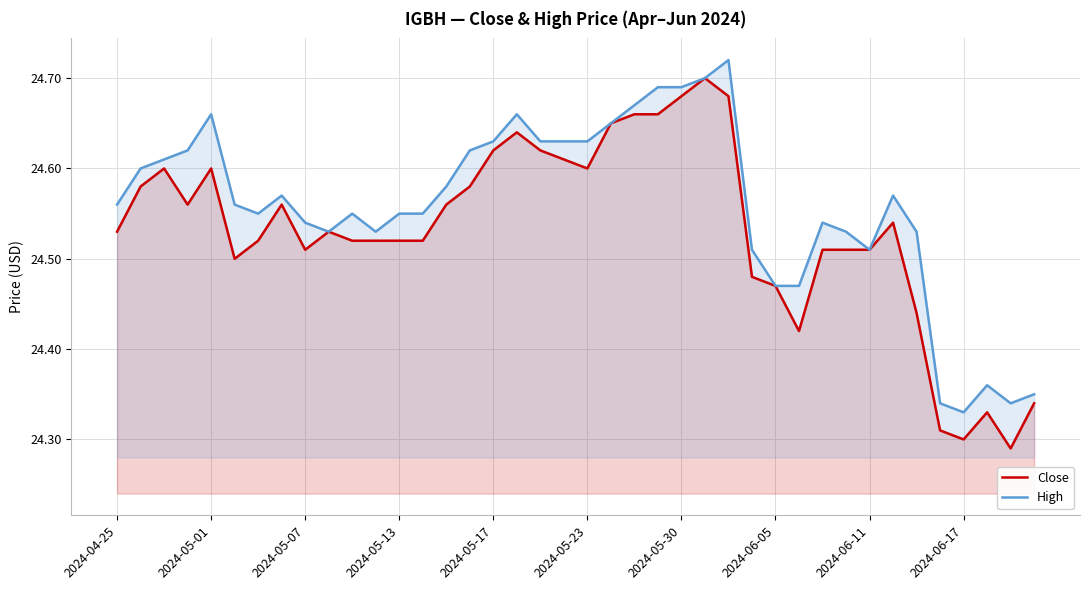

What is the minimum value for Close?

24.3